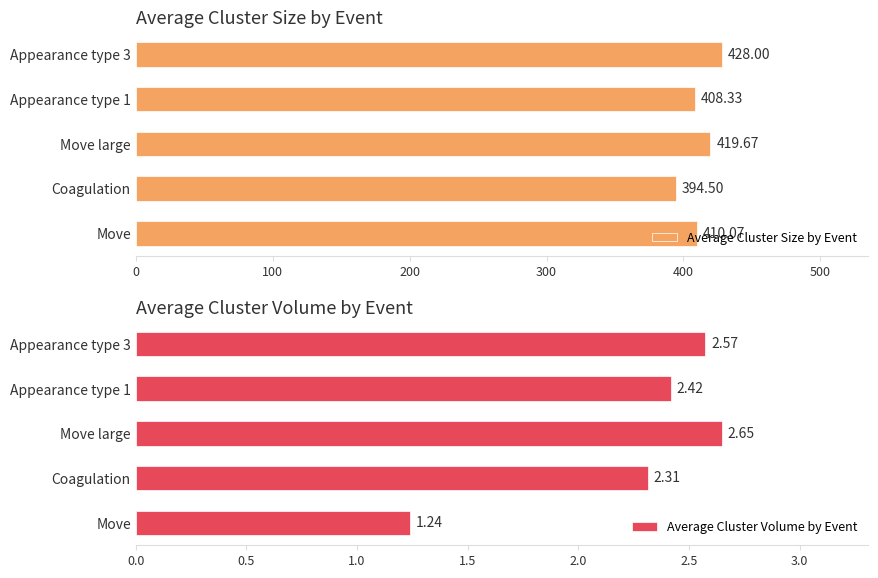

What is the value of the Average Cluster Size by Event bar at the 1st from the left?

410.1